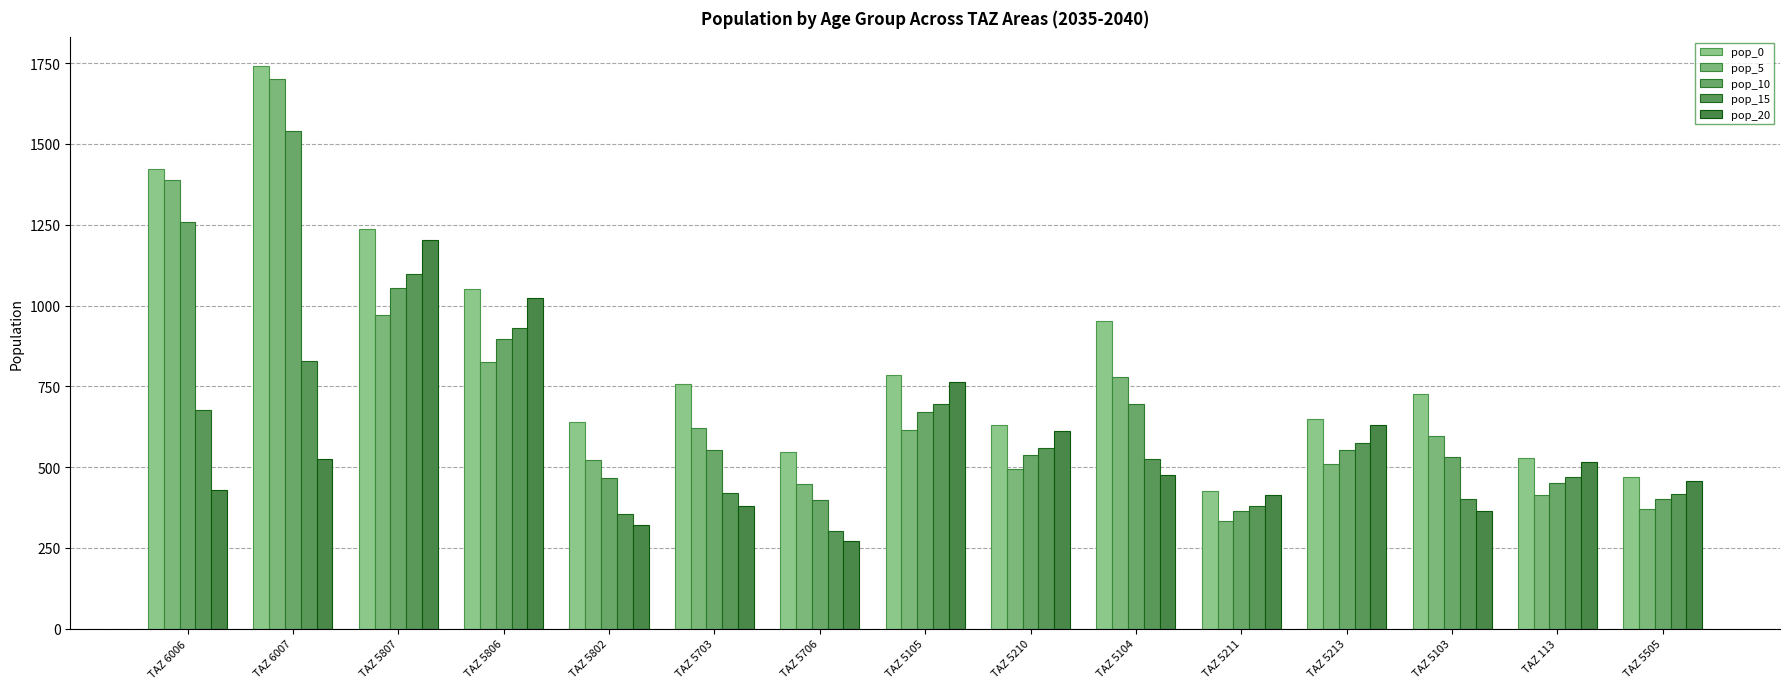

What is the value of the pop_0 bar at the 11th from the left?

427.4